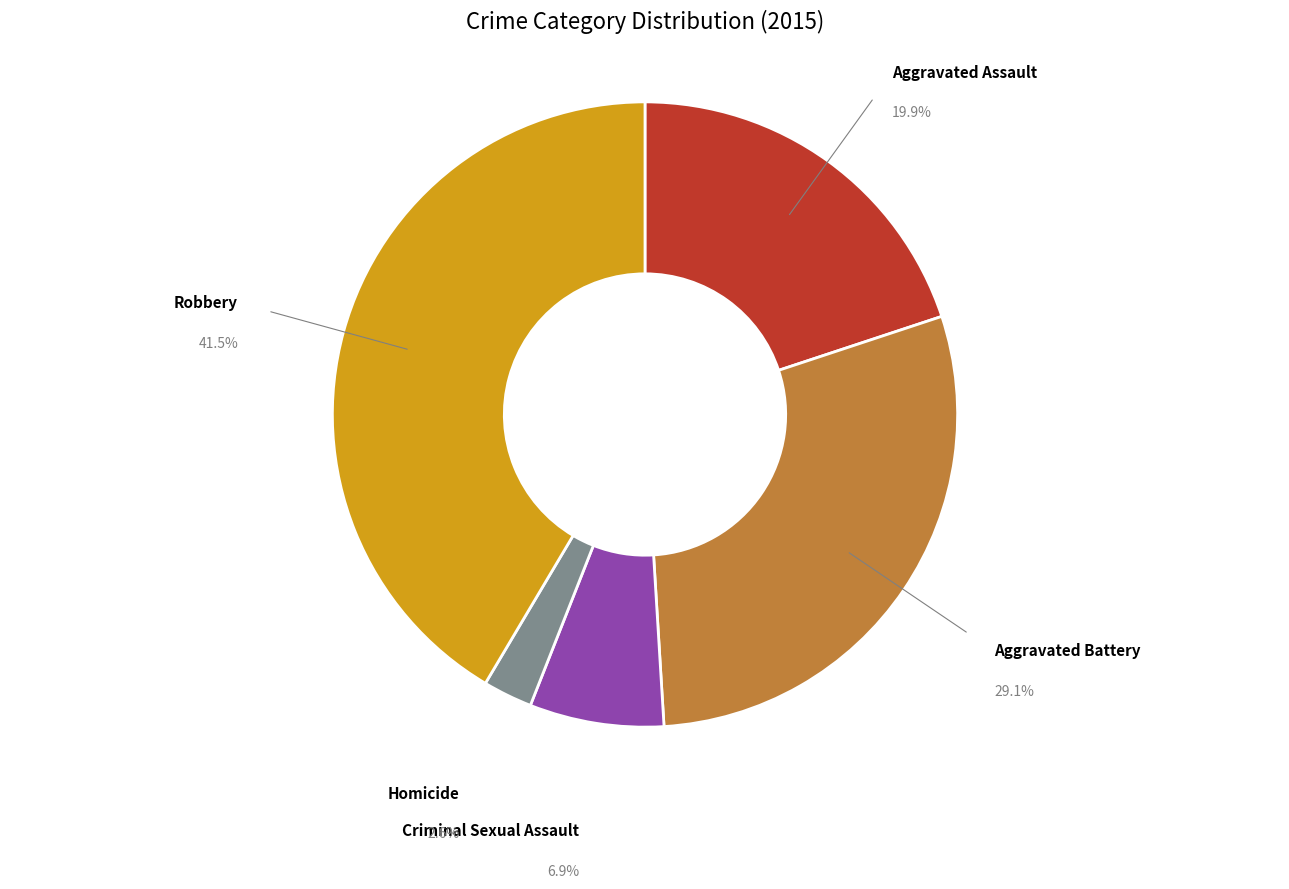

What percentage is the Homicide slice, to the nearest percent?

3%